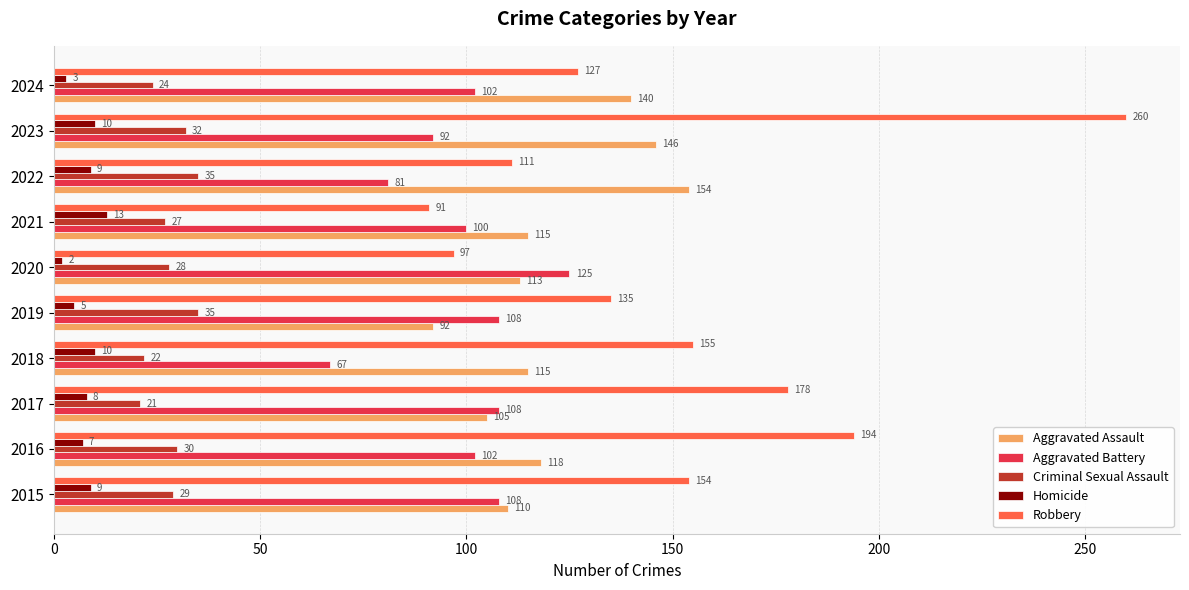

At how many categories does at least one series exceed 66?

10